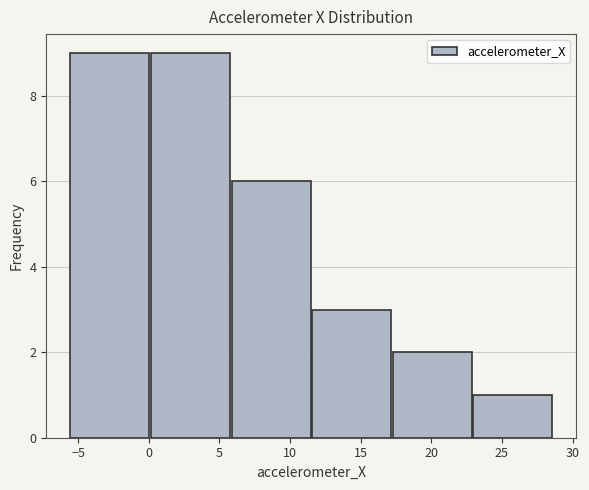

Reading left to right, transcribe this chart: for each bar, give the range it covers on the x-axis and its height. Neither the bar edges nor the heights are printed on the chart, so give them approximately, as read against the axes.

-5.5 to 0.0: 9
0.0 to 6.0: 9
6.0 to 11.5: 6
11.5 to 17.0: 3
17.0 to 23.0: 2
23.0 to 28.5: 1